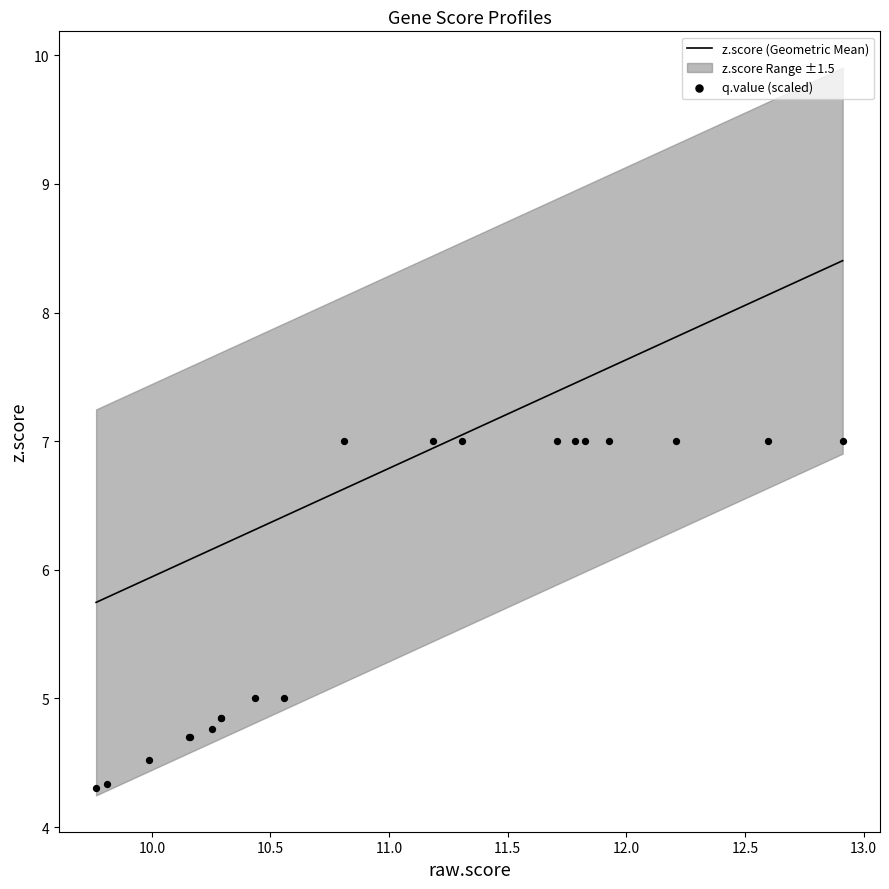

Which series has the largest total across all categories?

z.score (Geometric Mean)